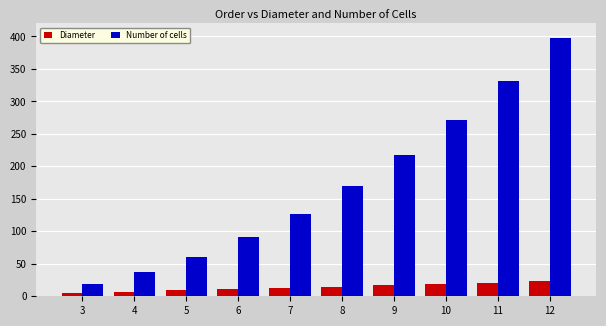

Between 8 and 9, which series saw the biggest shift?

Number of cells